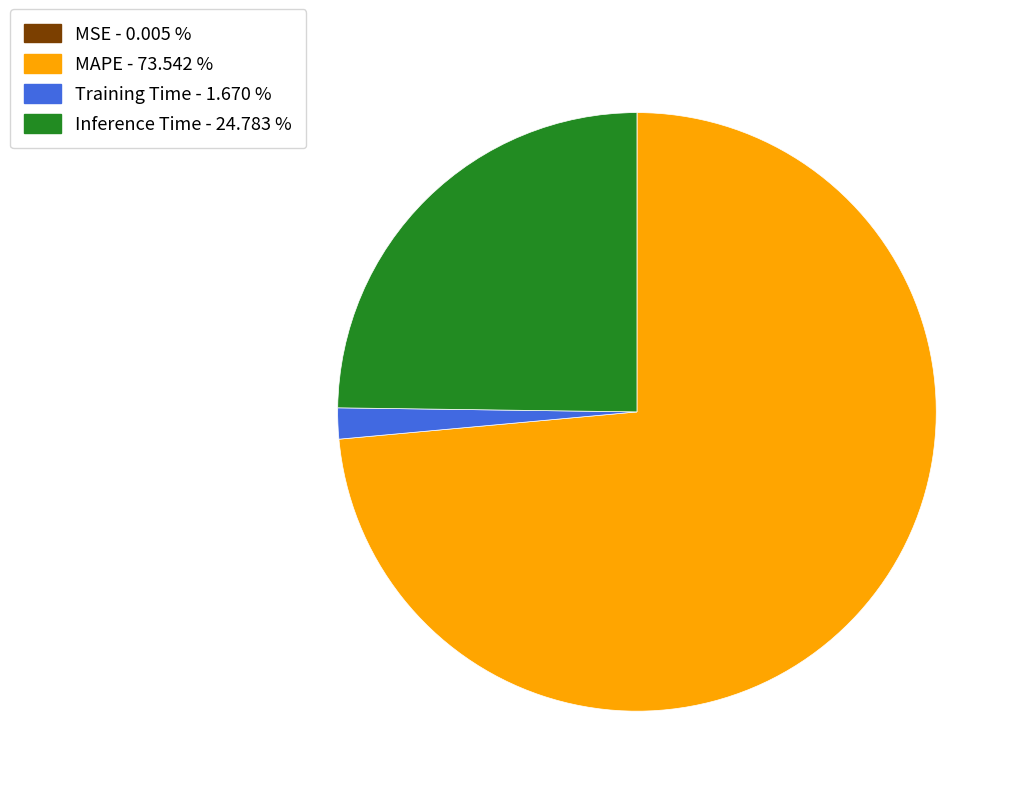

What is the largest slice in the pie chart?

MAPE